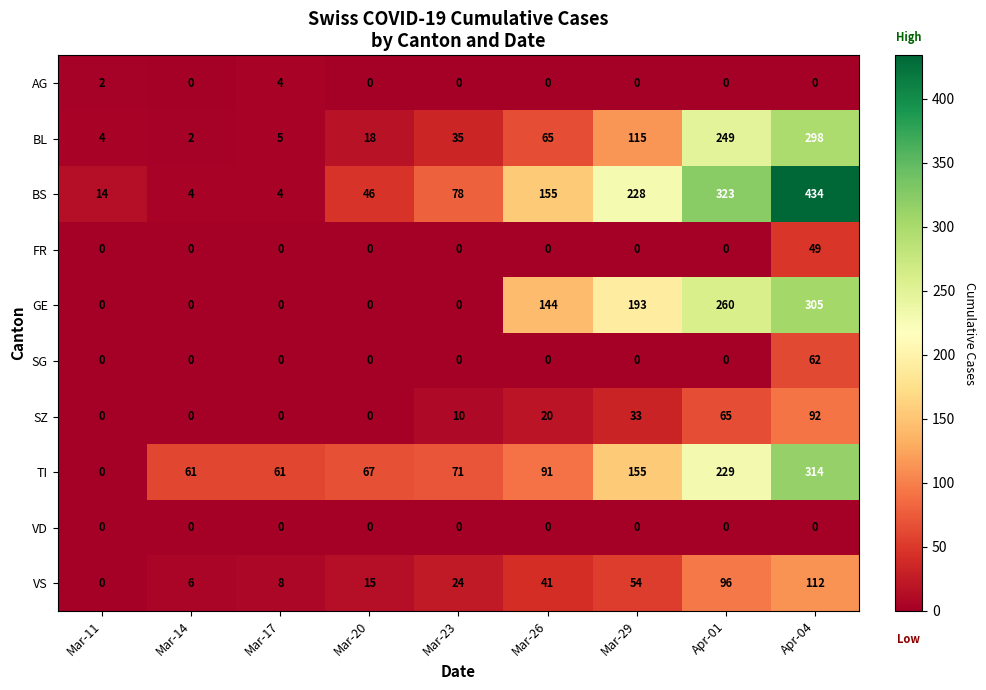

What is the sum of all FR values?

49